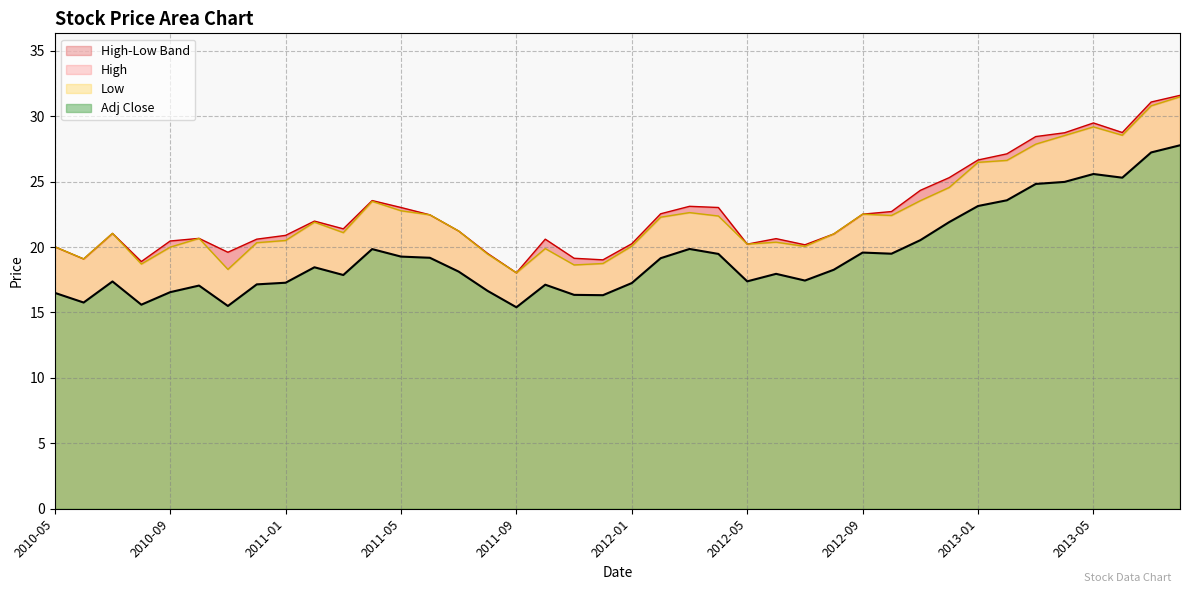

Between 2012-04 and 2011-06, which is larger?

2012-04